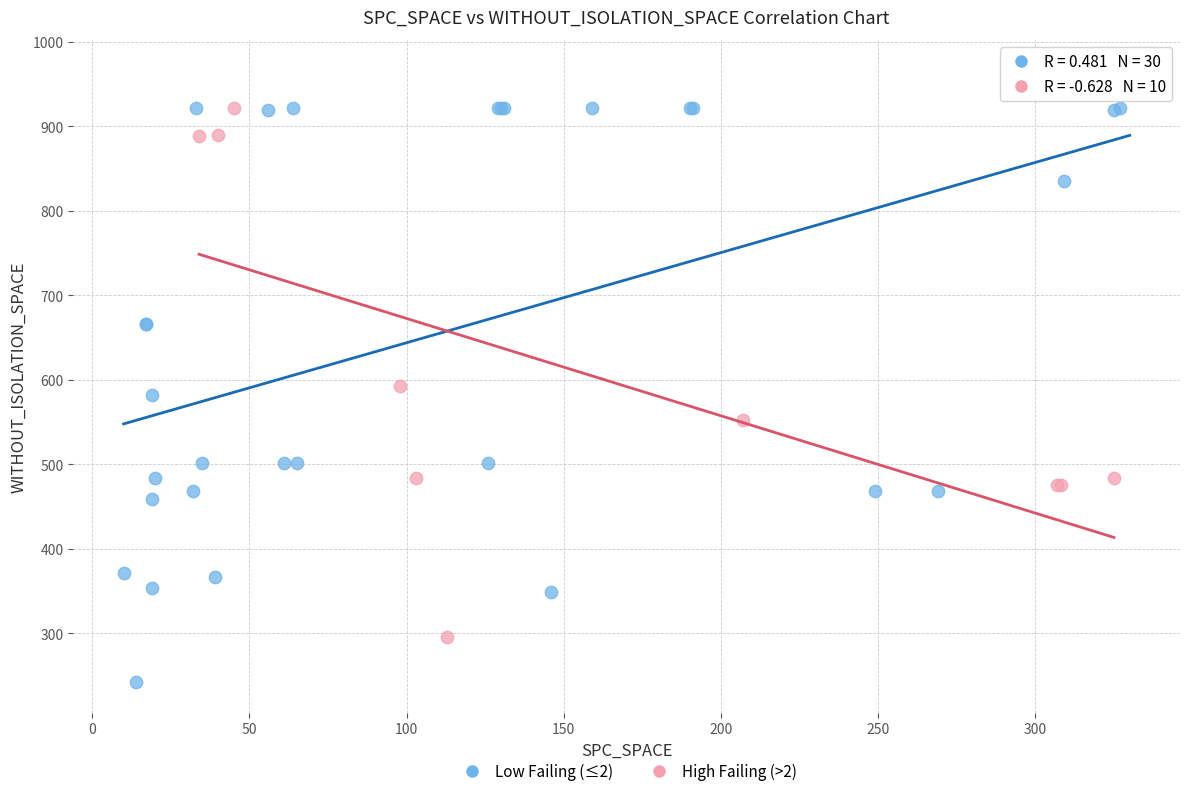

Which series reaches the minimum Y coordinate?

Low Failing (≤2)